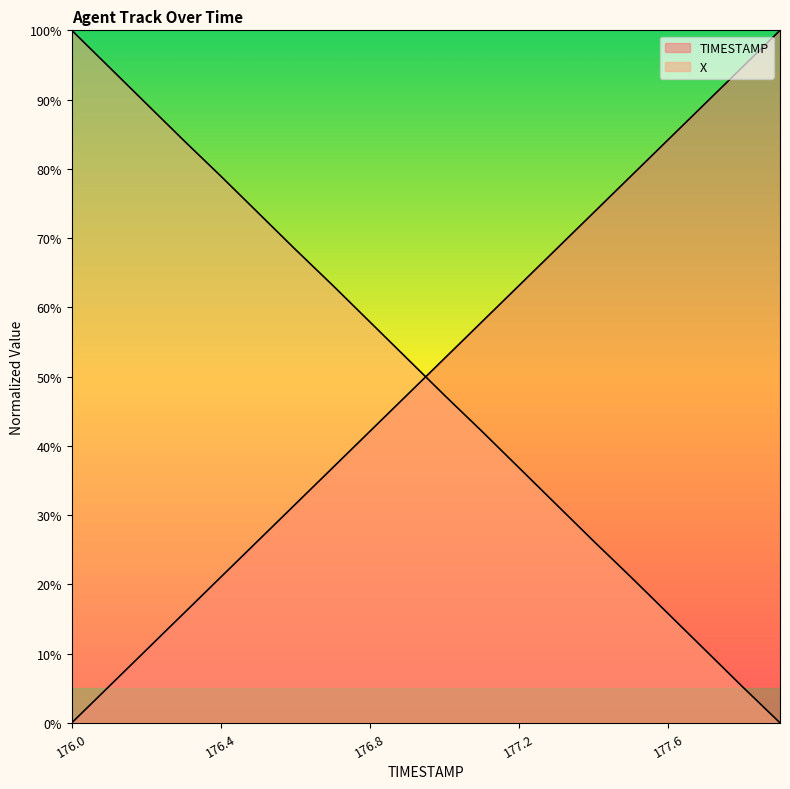

After their last crossing, which series has the higher values: TIMESTAMP or X?

TIMESTAMP